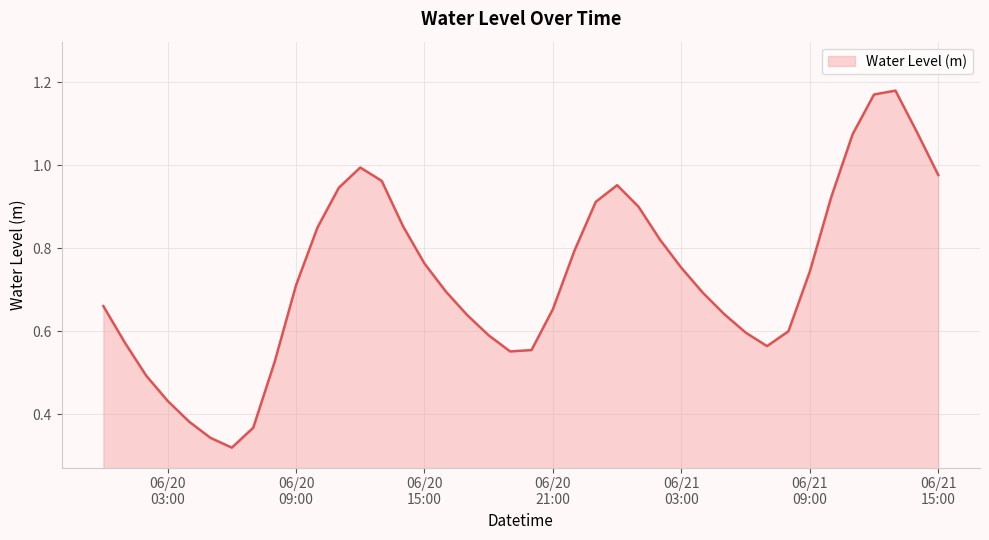

List the labels in order of value, largest first.

2024-06-21 13:00:00, 2024-06-21 12:00:00, 2024-06-21 14:00:00, 2024-06-21 11:00:00, 2024-06-20 12:00:00, 2024-06-21 15:00:00, 2024-06-20 13:00:00, 2024-06-21 00:00:00, 2024-06-20 11:00:00, 2024-06-21 10:00:00, 2024-06-20 23:00:00, 2024-06-21 01:00:00, 2024-06-20 14:00:00, 2024-06-20 10:00:00, 2024-06-21 02:00:00, 2024-06-20 22:00:00, 2024-06-20 15:00:00, 2024-06-21 03:00:00, 2024-06-21 09:00:00, 2024-06-20 09:00:00, 2024-06-20 16:00:00, 2024-06-21 04:00:00, 2024-06-20 00:00:00, 2024-06-20 21:00:00, 2024-06-21 05:00:00, 2024-06-20 17:00:00, 2024-06-21 08:00:00, 2024-06-21 06:00:00, 2024-06-20 18:00:00, 2024-06-20 01:00:00, 2024-06-21 07:00:00, 2024-06-20 20:00:00, 2024-06-20 19:00:00, 2024-06-20 08:00:00, 2024-06-20 02:00:00, 2024-06-20 03:00:00, 2024-06-20 04:00:00, 2024-06-20 07:00:00, 2024-06-20 05:00:00, 2024-06-20 06:00:00